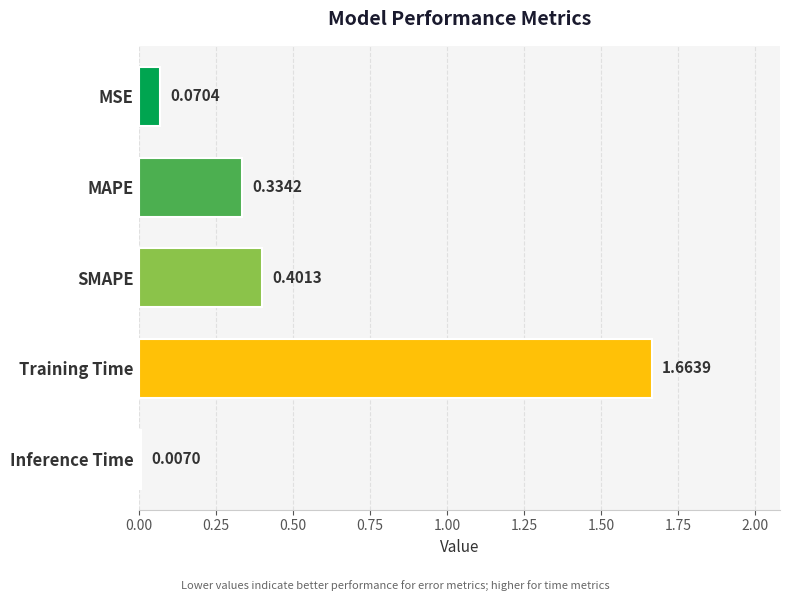

What is the sum of all values?

2.5